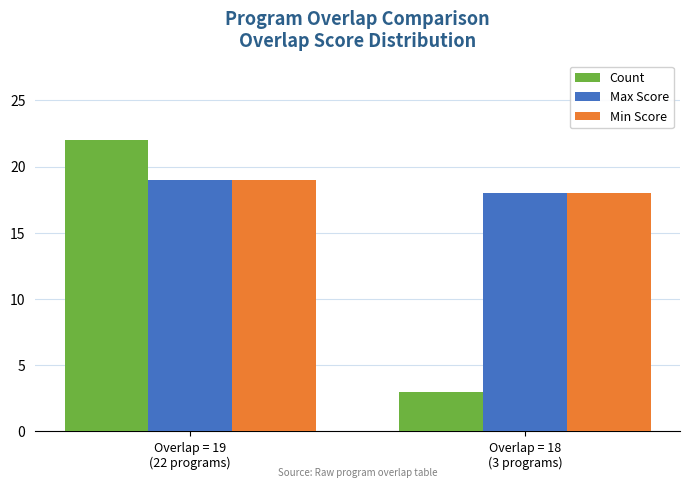

What is the difference between the maximum and minimum values in the Max Score series?

1